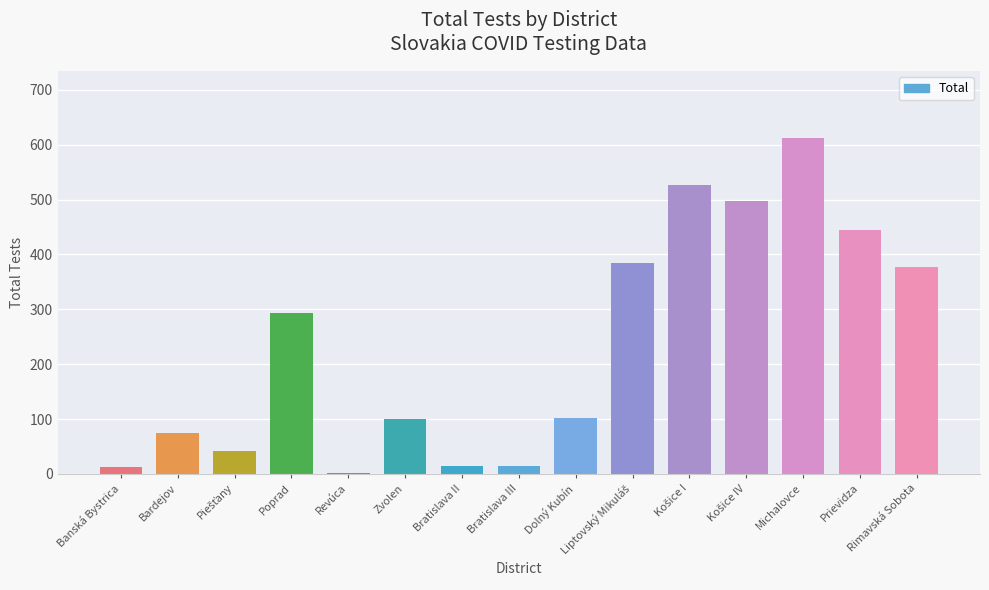

What is the sum of all values?

3500